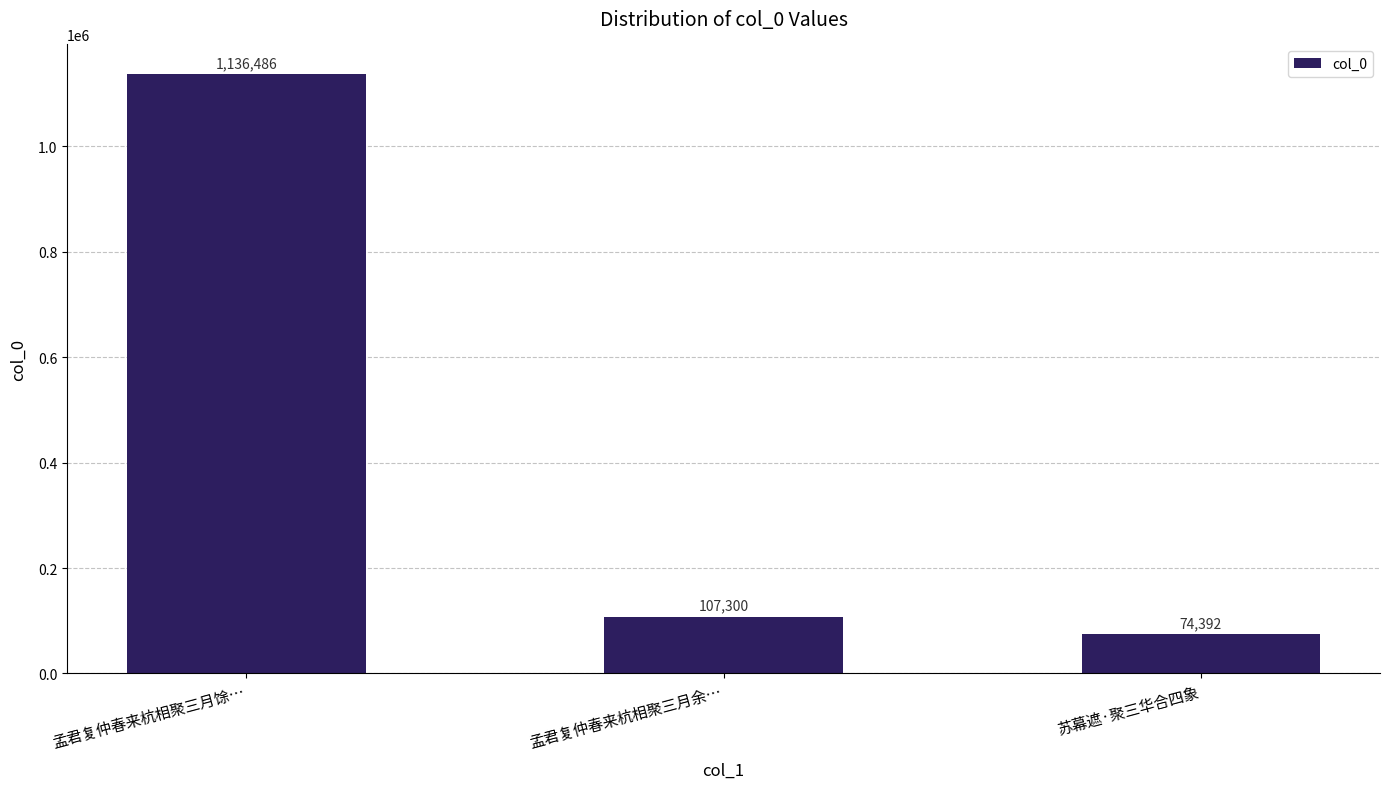

What is the maximum value shown in the chart?

1136486